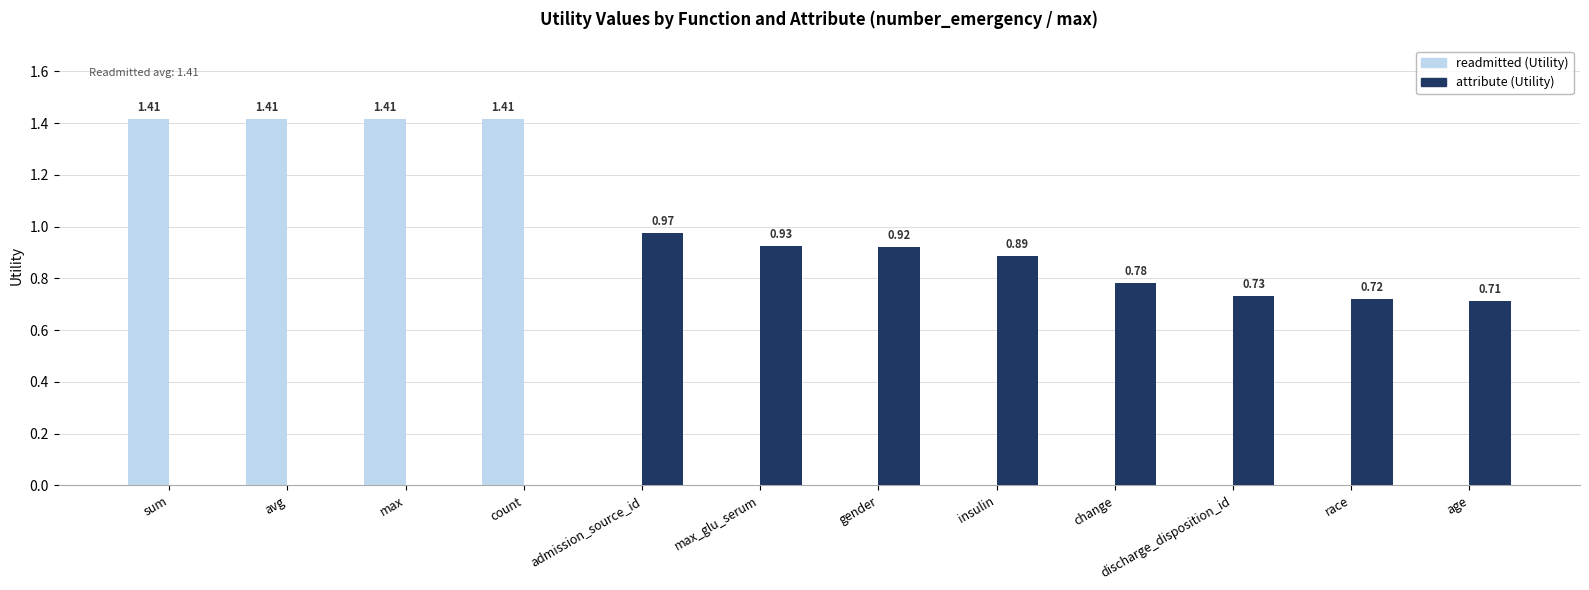

Which series has the largest total across all categories?

attribute (Utility)